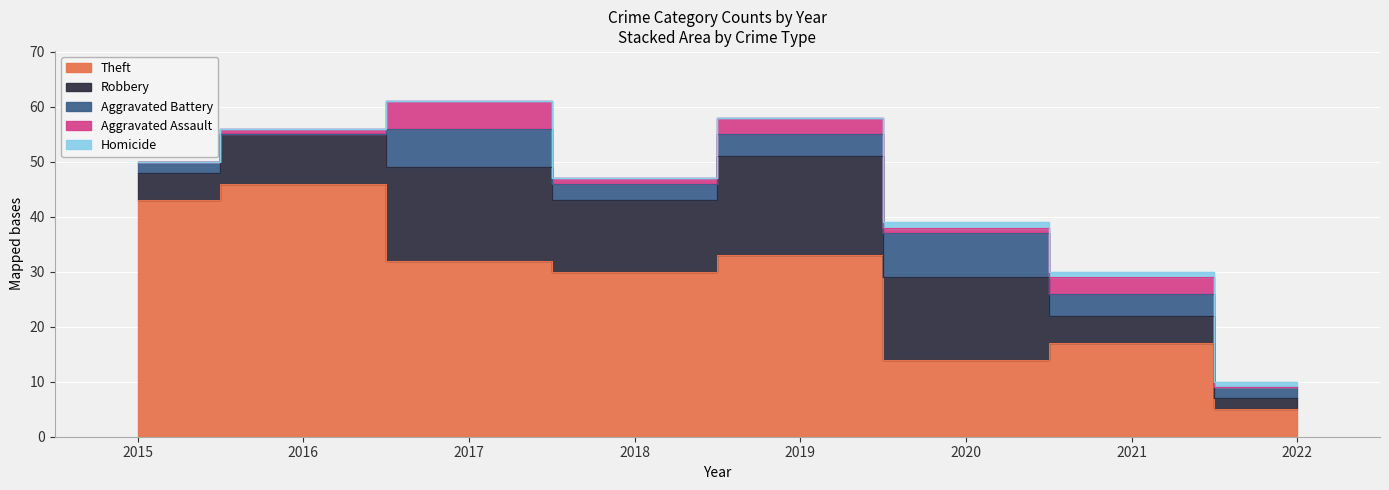

What is the difference between the maximum and second lowest values in the Homicide series?

1